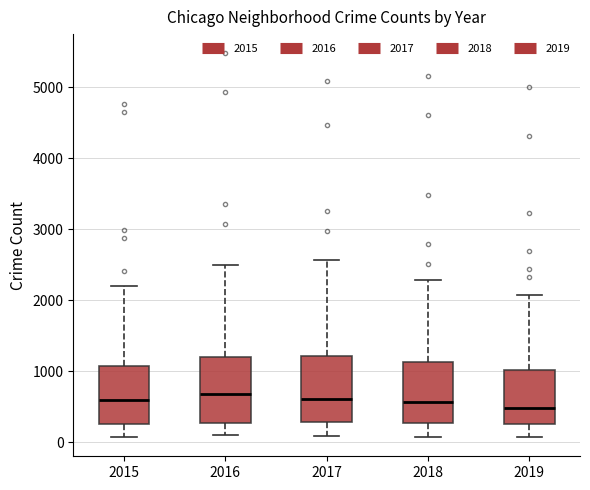

Reading left to right, read every box against the y-axis: the position of its median line, the range the box covers, and the ends of its whiskers. The values are not printed on the chart, so give them approximately, as read against the axis.

2015: median 600, box 300 to 1100, whiskers 100 to 2200
2016: median 700, box 300 to 1200, whiskers 100 to 2500
2017: median 600, box 300 to 1200, whiskers 100 to 2600
2018: median 600, box 300 to 1100, whiskers 100 to 2300
2019: median 500, box 300 to 1000, whiskers 100 to 2100